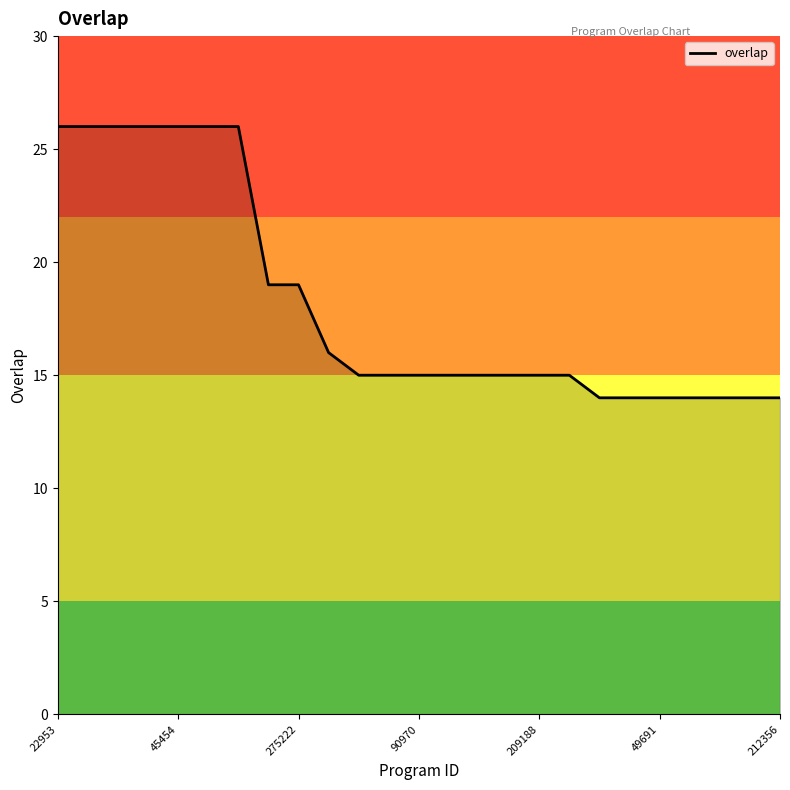

What is the minimum value shown in the chart?

14